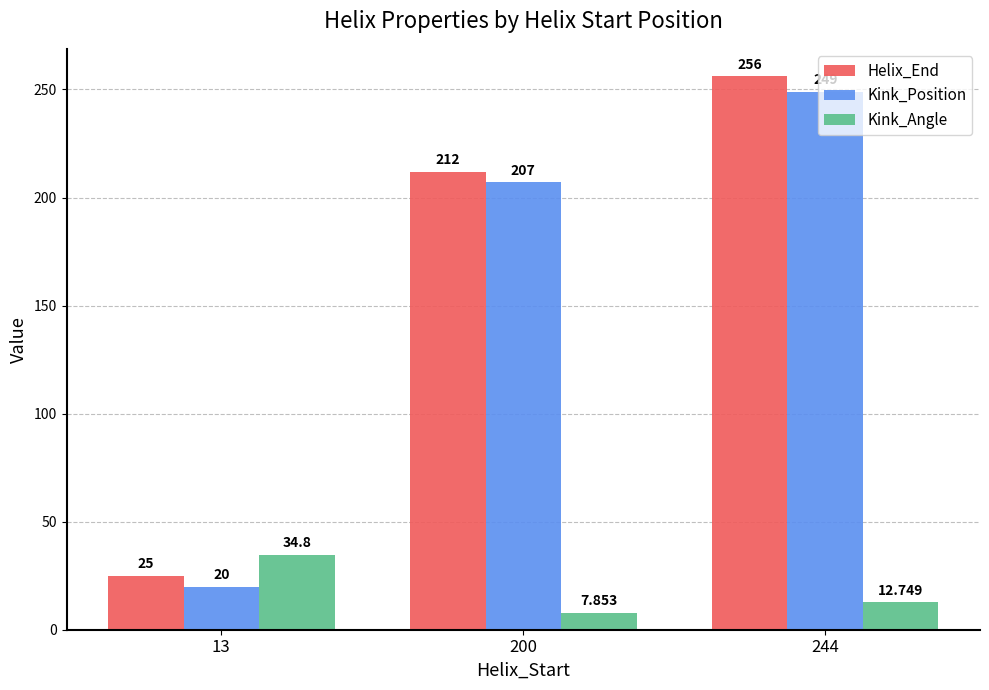

What is the value of the Kink_Position bar at the 3rd from the left?

249.0